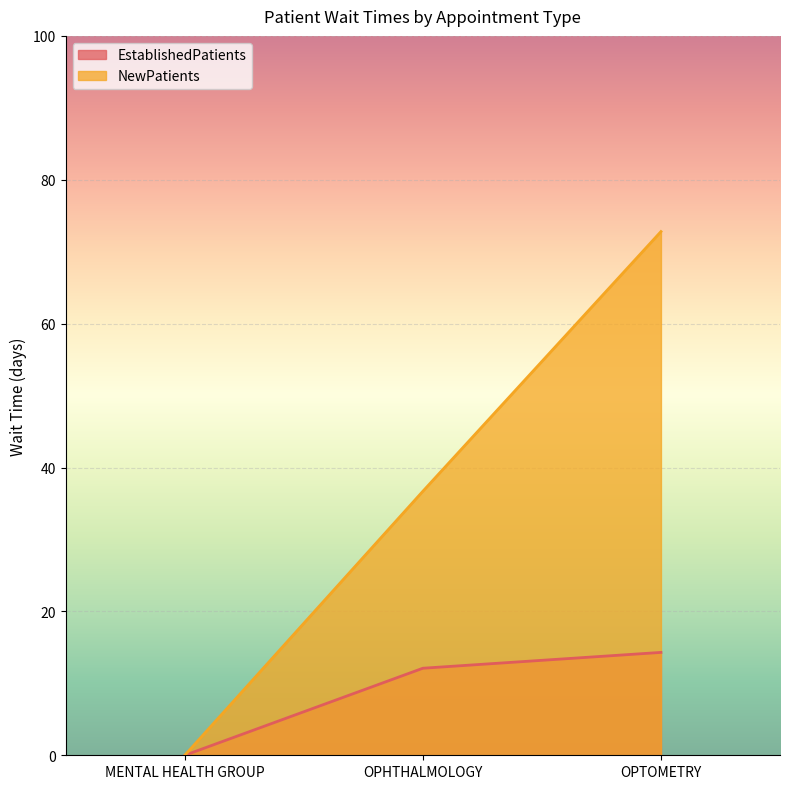

Read the NewPatients value at OPTOMETRY.

72.8